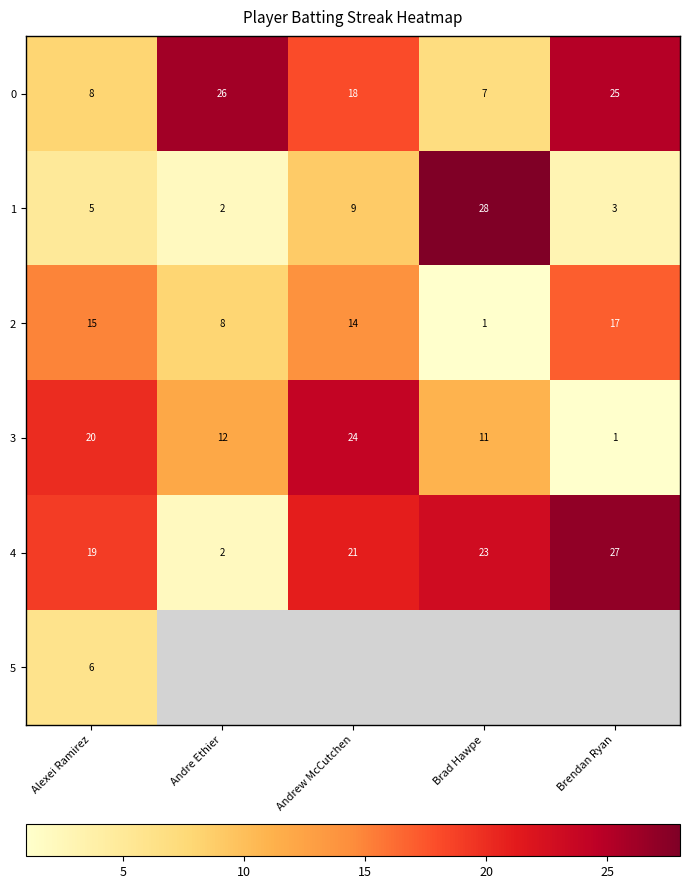

What is the sum of the 0 values at Andrew McCutchen and Alexei Ramirez?

26